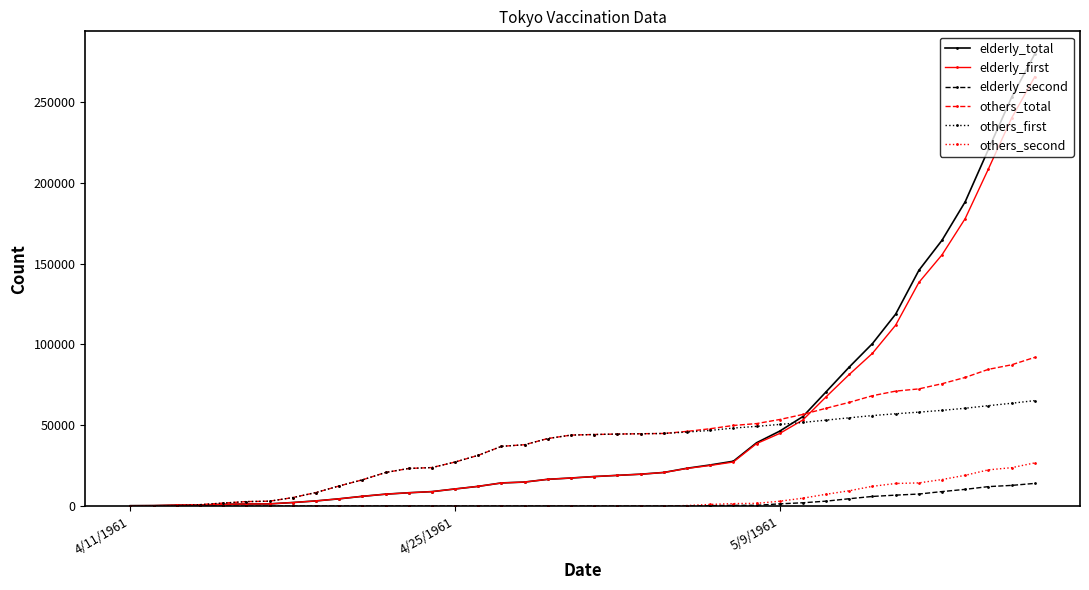

How many data points in elderly_total are less than 18304?

20